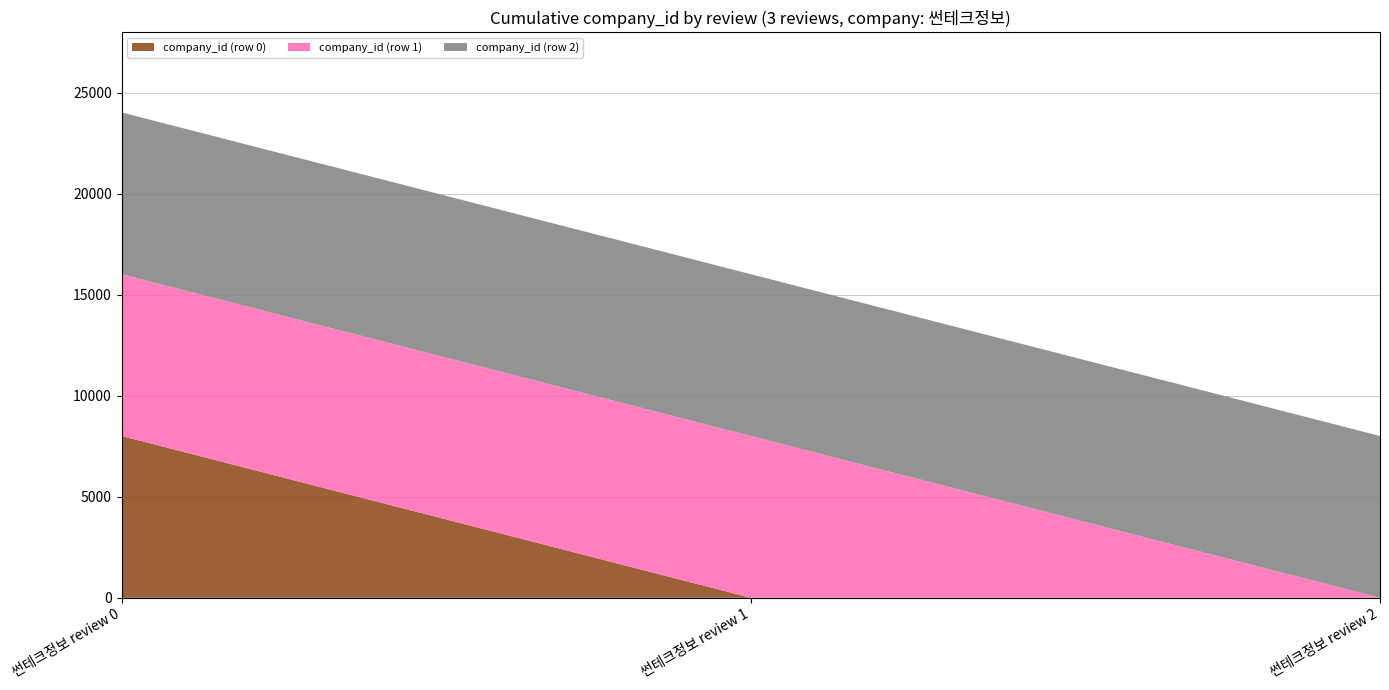

Reading left to right, what are all the values shown in this chart?

company_id (row 0): 8012	0	0
company_id (row 1): 8012	8012	0
company_id (row 2): 8012	8012	8012